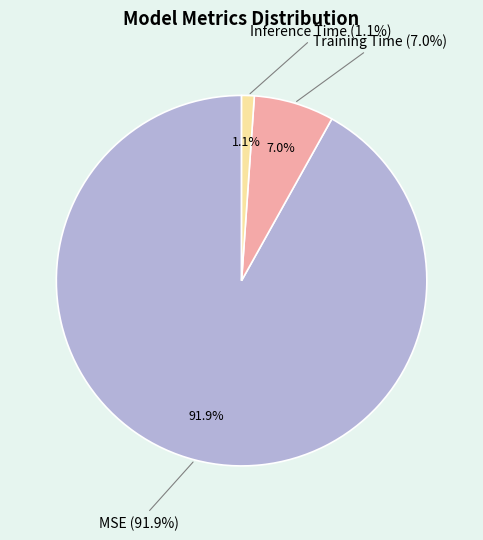

What percentage is NOT represented by Training Time?

93.0%